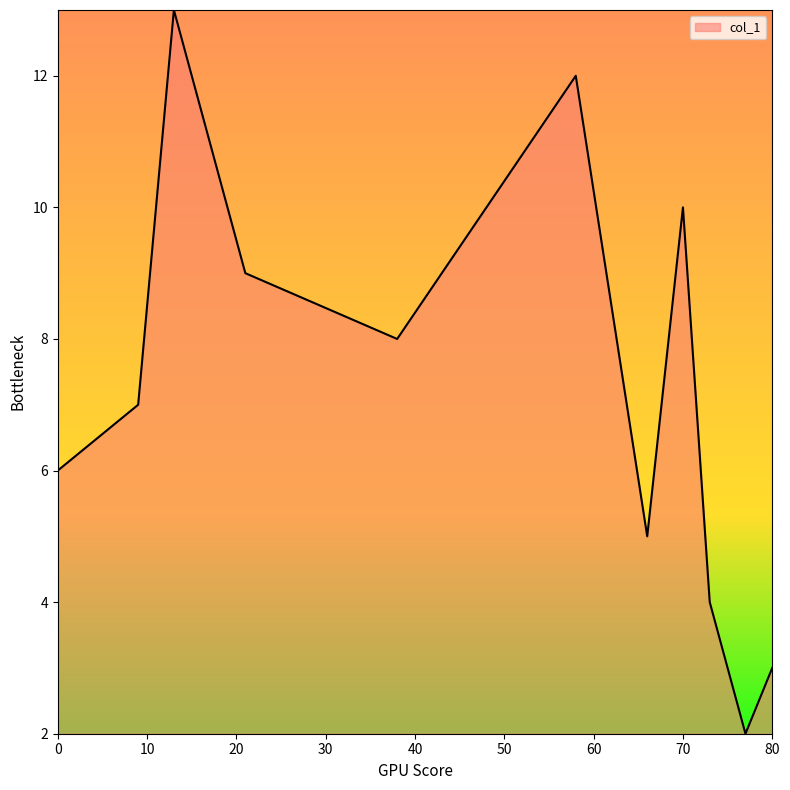

What is the maximum value shown in the chart?

13